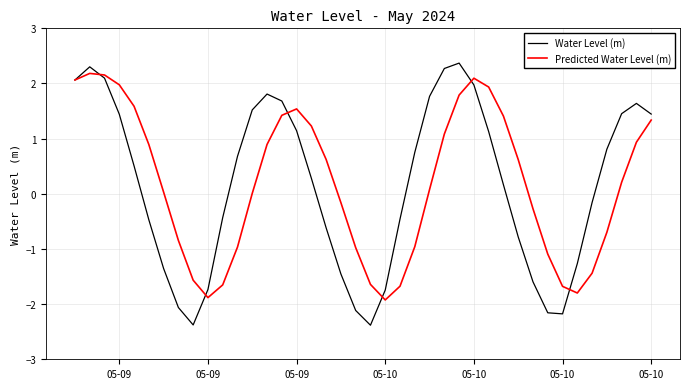

What is the highest value of the Water Level (m) series?

2.4